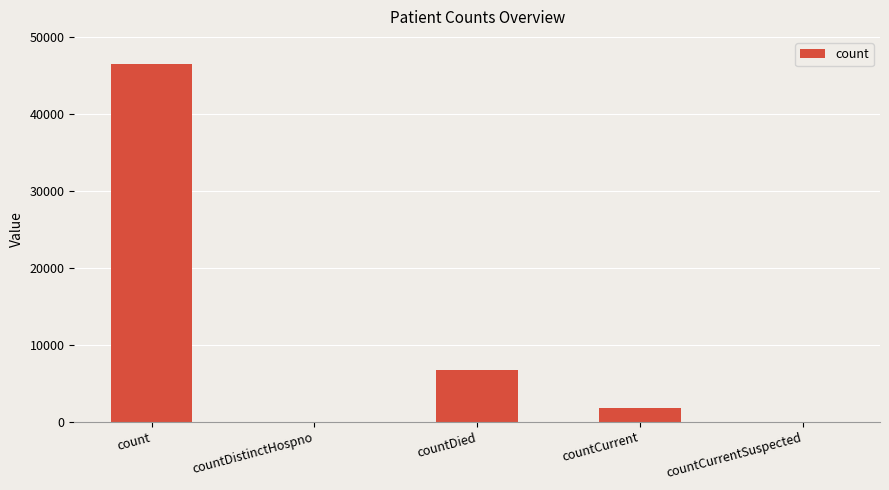

What is the sum of all values?

54889